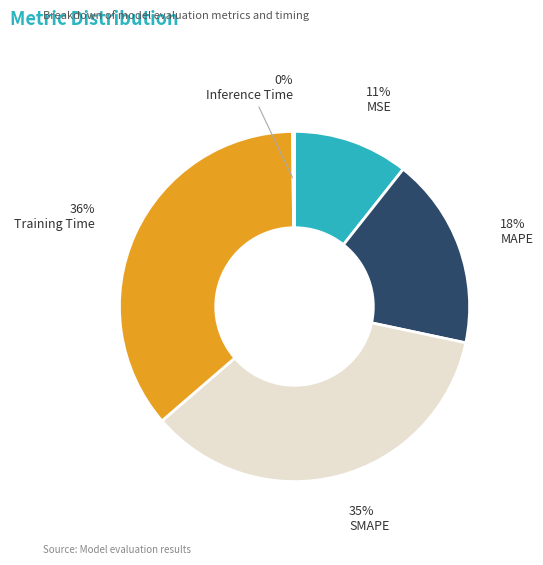

To the nearest percent, what portion does SMAPE represent?

35%